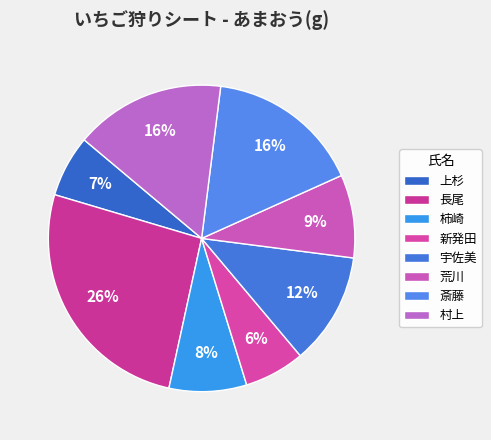

What percentage is the 村上 slice, to the nearest percent?

16%